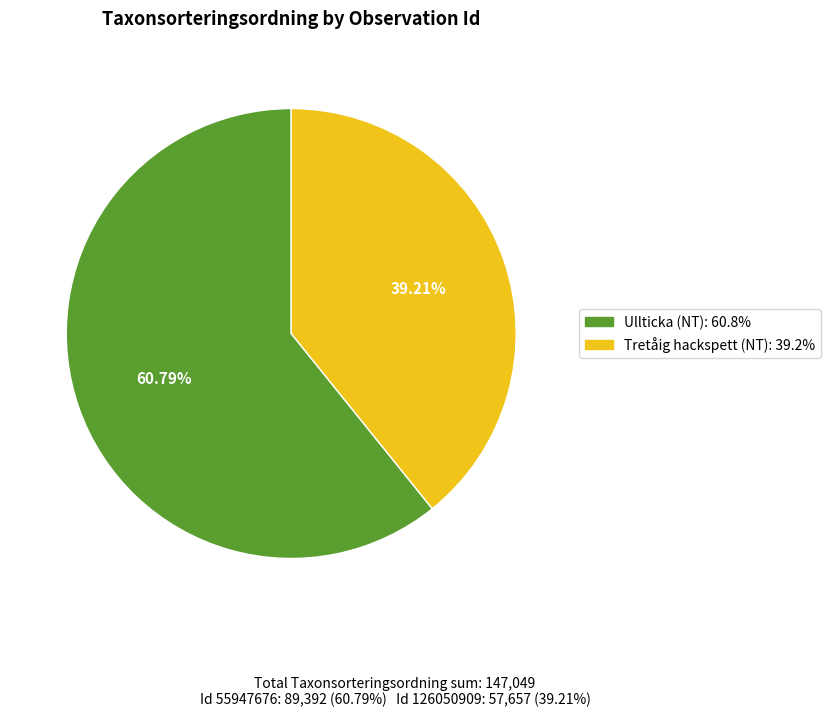

Does any single category account for the majority?

Yes